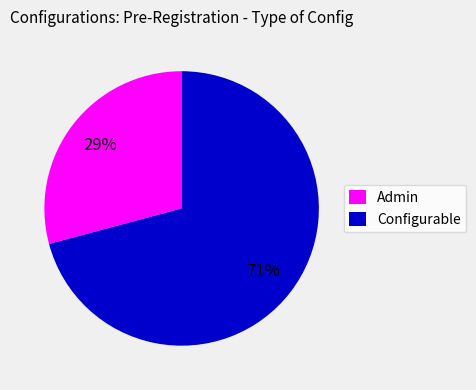

True or false: Configurable accounts for 71% of the total.

True